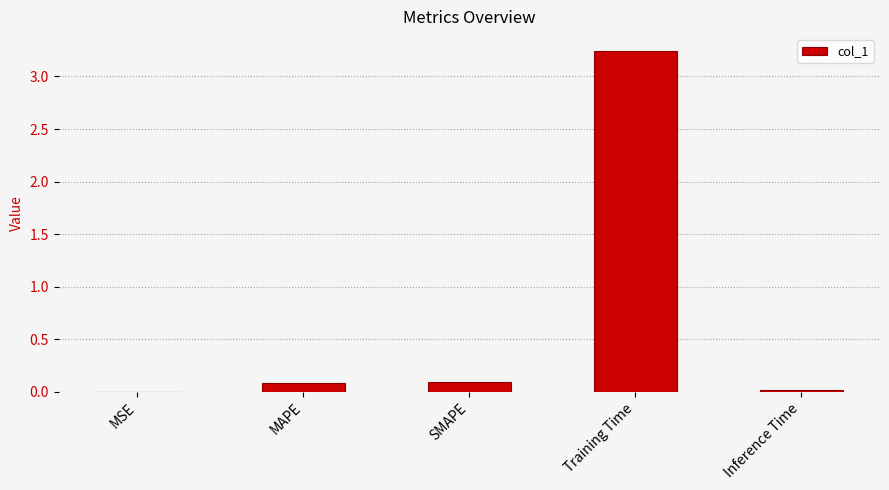

Which has a higher value, Training Time or MSE?

Training Time